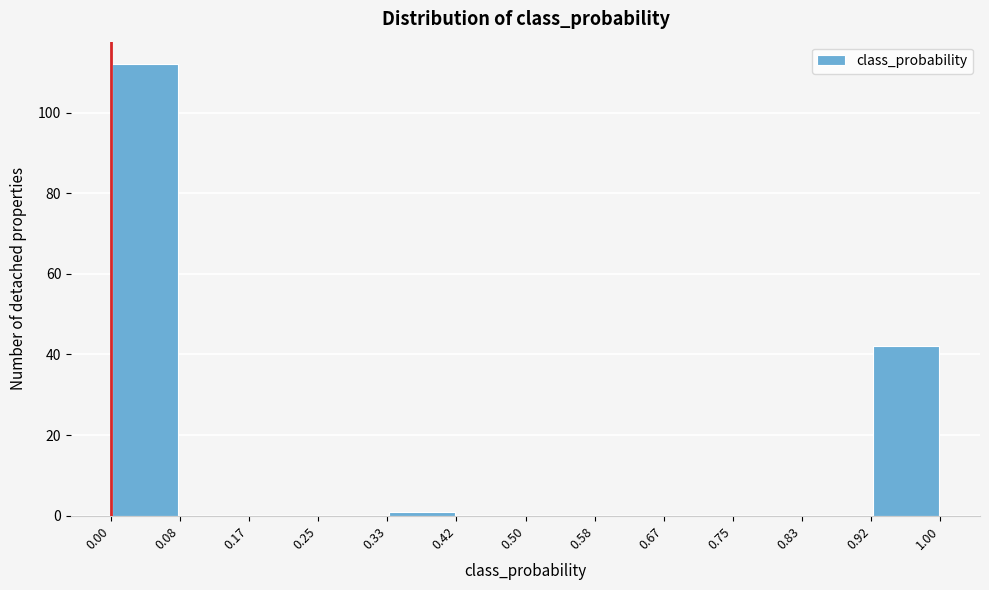

Reading left to right, list every bar in this chart as the range it spans on the x-axis followed by its height. The values are not printed on the chart, so give them approximately, as read against the axis.

0.00 to 0.08: 112
0.08 to 0.17: 0
0.17 to 0.25: 0
0.25 to 0.33: 0
0.33 to 0.42: under 2
0.42 to 0.50: 0
0.50 to 0.58: 0
0.58 to 0.67: 0
0.67 to 0.75: 0
0.75 to 0.83: 0
0.83 to 0.92: 0
0.92 to 1.00: 42